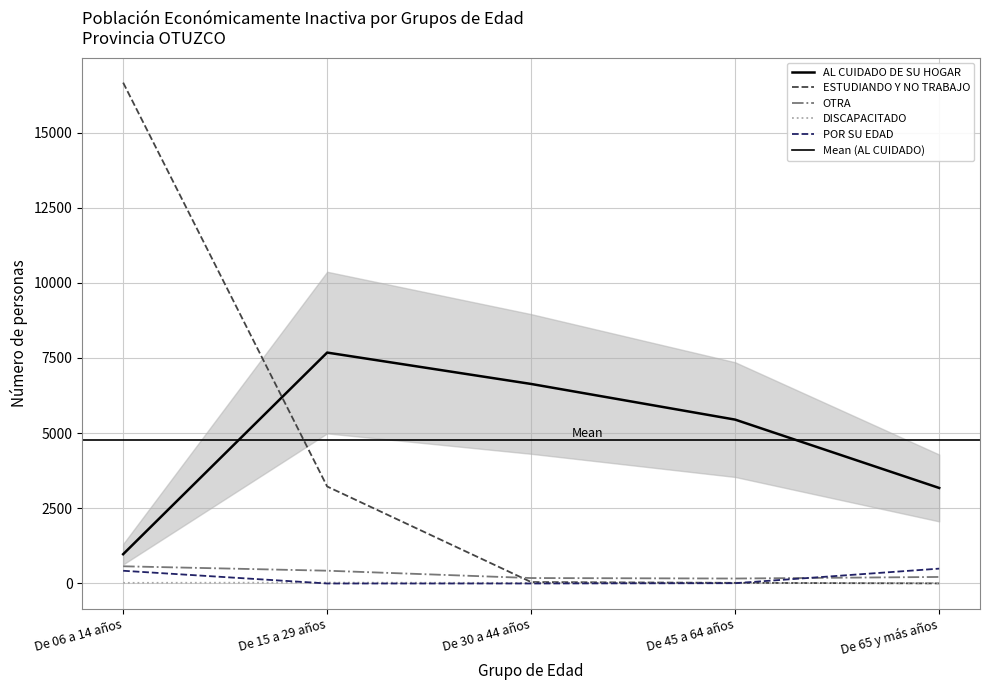

True or false: DISCAPACITADO and AL CUIDADO DE SU HOGAR intersect in this chart.

False